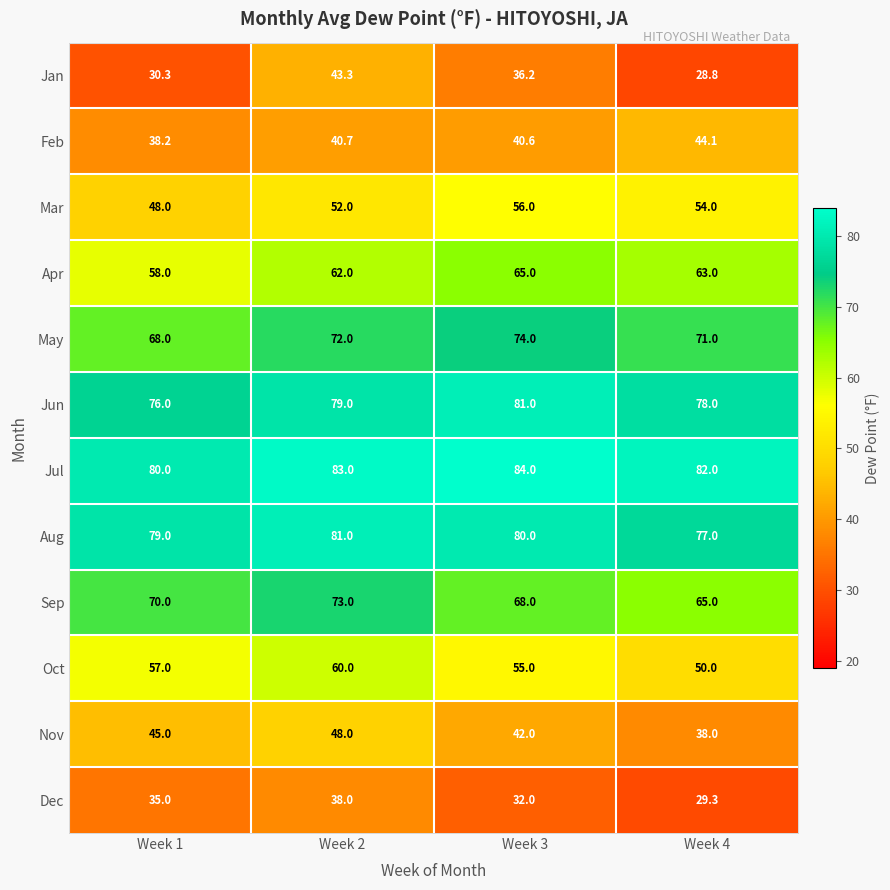

What is the average value of the Dec series?

33.6